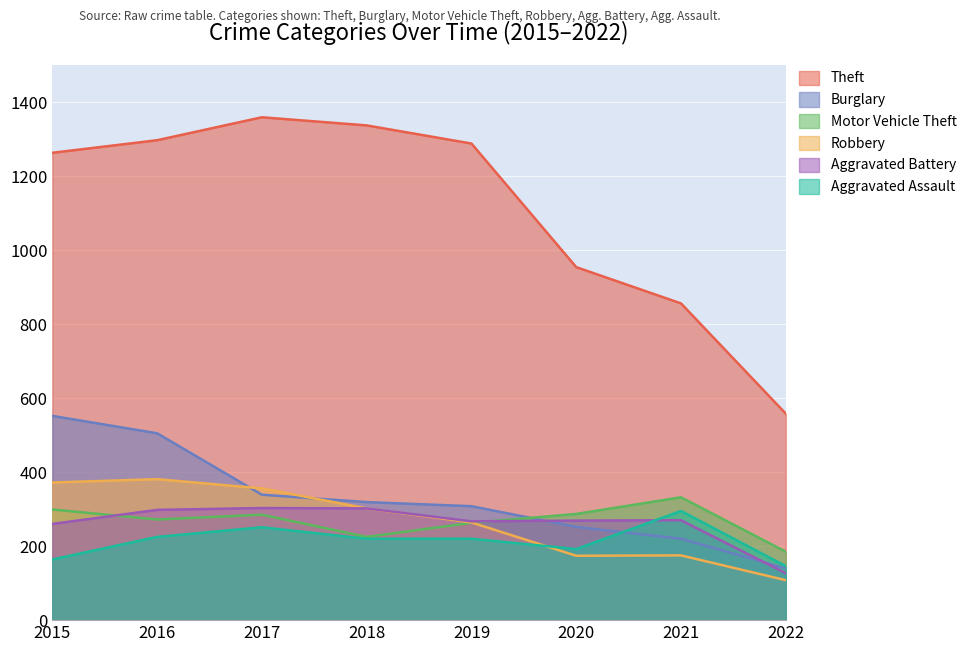

Reading left to right, list all the values displayed in this chart.

Theft: 2015=1263	2016=1297	2017=1359	2018=1337	2019=1288	2020=954	2021=856	2022=558
Burglary: 2015=552	2016=505	2017=339	2018=319	2019=308	2020=252	2021=220	2022=140
Motor Vehicle Theft: 2015=299	2016=272	2017=285	2018=225	2019=263	2020=287	2021=332	2022=185
Robbery: 2015=372	2016=381	2017=356	2018=302	2019=264	2020=174	2021=175	2022=108
Aggravated Battery: 2015=260	2016=298	2017=303	2018=302	2019=267	2020=269	2021=270	2022=127
Aggravated Assault: 2015=164	2016=225	2017=251	2018=220	2019=220	2020=192	2021=295	2022=146